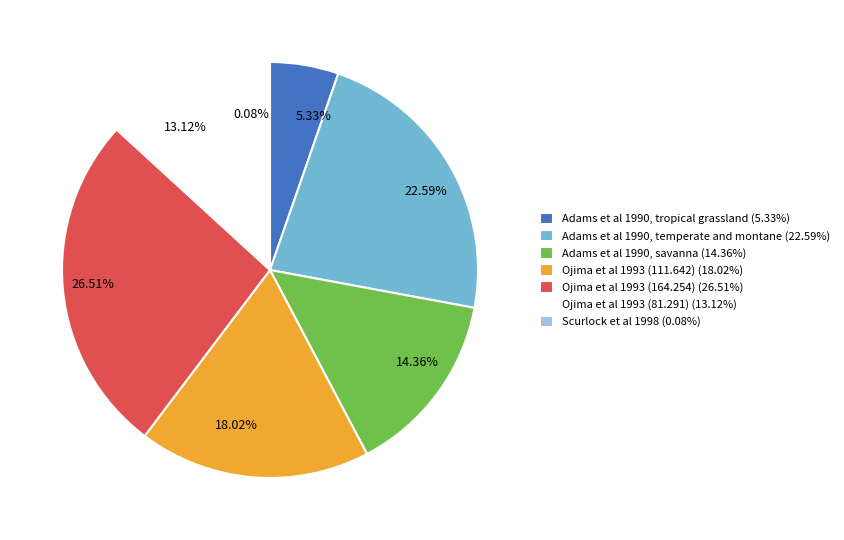

Does 18.02% represent more than half of the total?

No